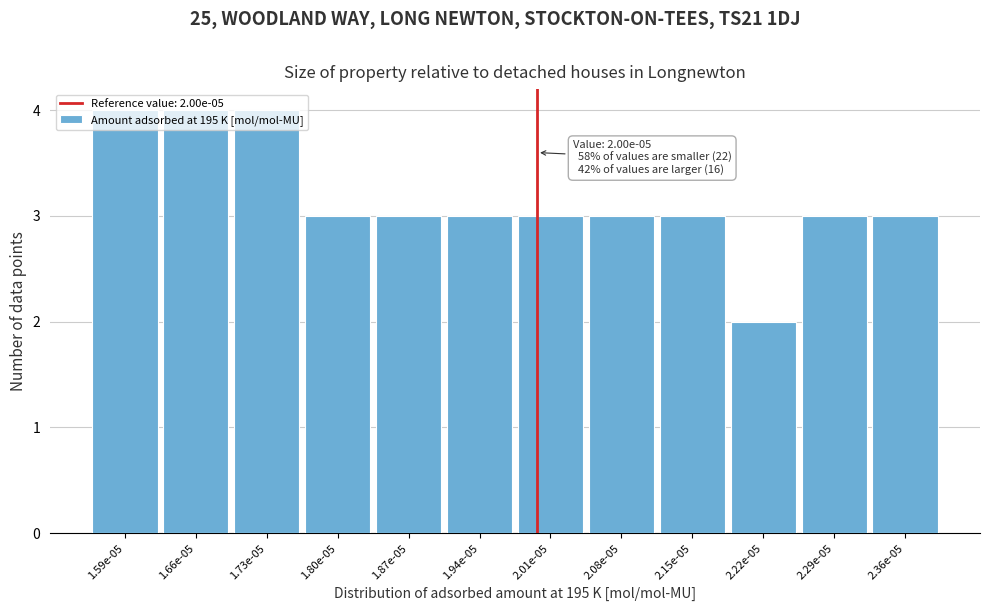

What is the value of the 7th bar from the left?

3